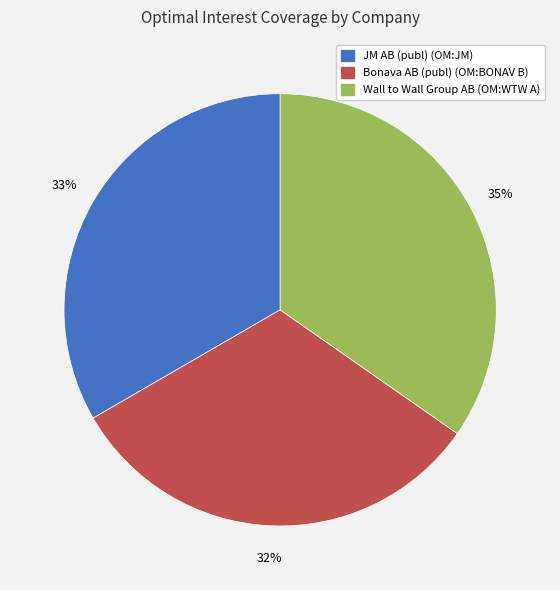

What is the largest slice in the pie chart?

Wall to Wall Group AB (OM:WTW A)